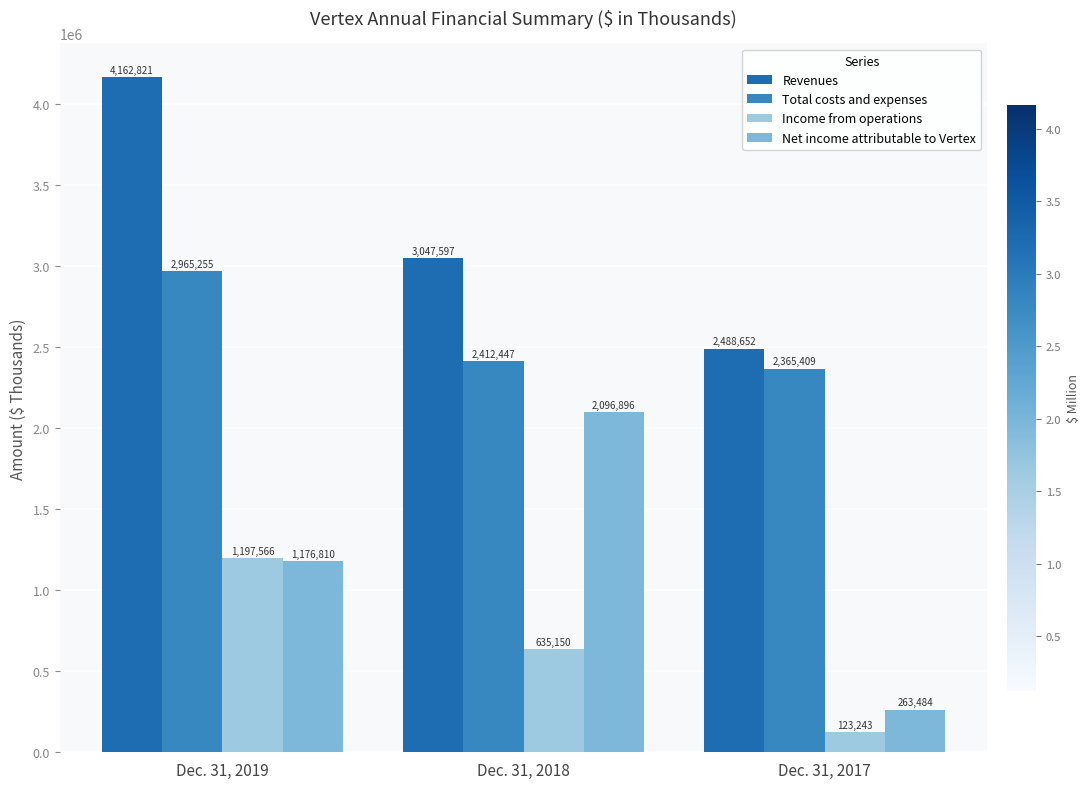

Reading right to left, list all the values displayed in this chart.

Revenues: 2488652	3047597	4162821
Total costs and expenses: 2365409	2412447	2965255
Income from operations: 123243	635150	1197566
Net income attributable to Vertex: 263484	2096896	1176810